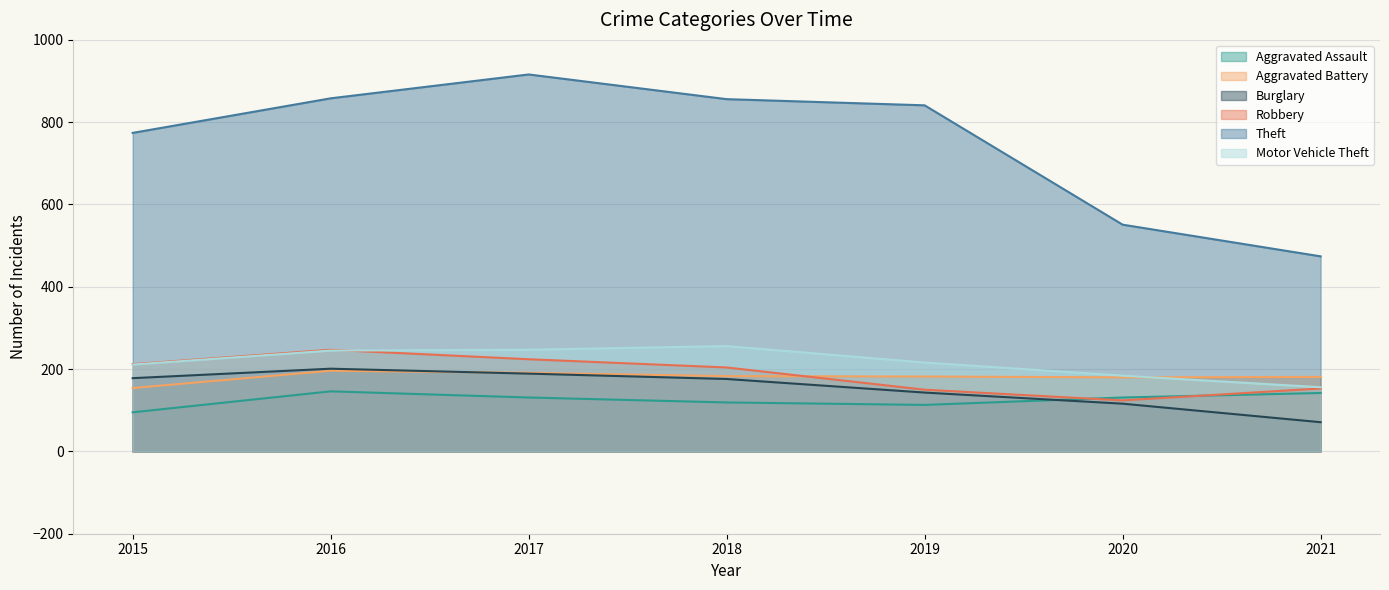

True or false: Theft has more than 1 interior local peaks.

False